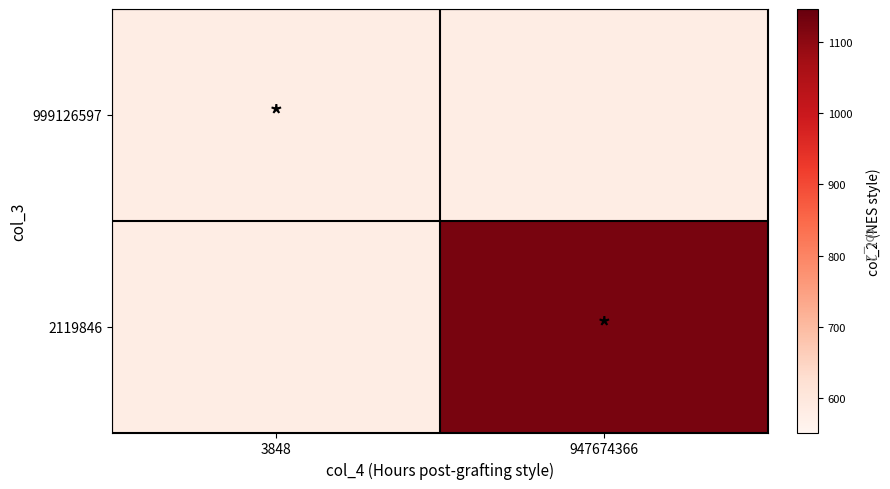

Rank the series at 947674366 from lowest to highest value.

999126597, 2119846